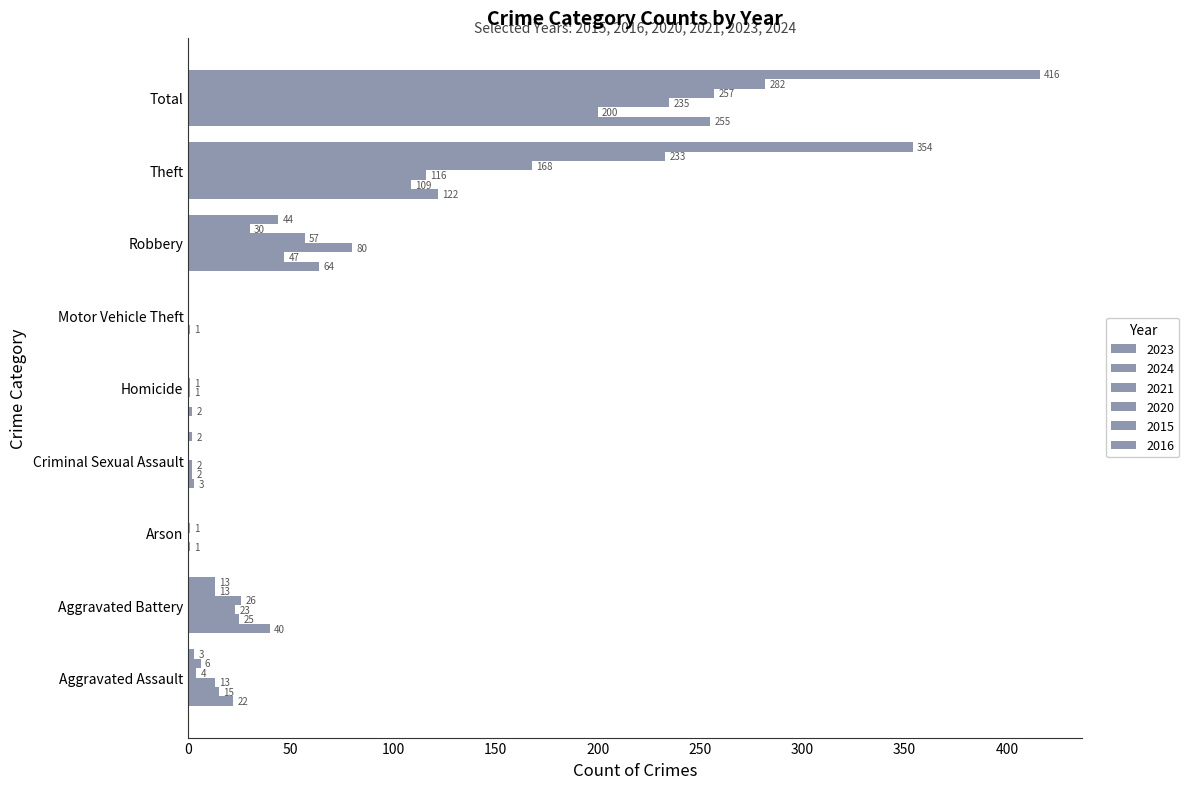

Where is 2015 nearest to the value 141?

Theft